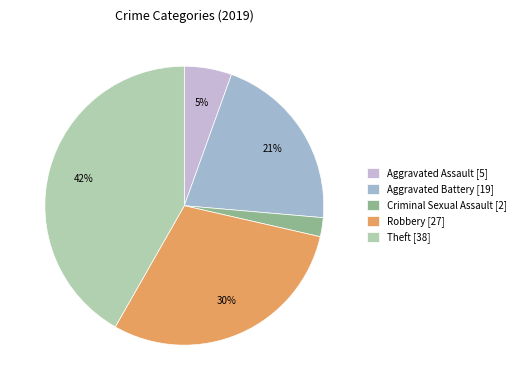

Is it true that Robbery [27] is 42% of the pie?

False